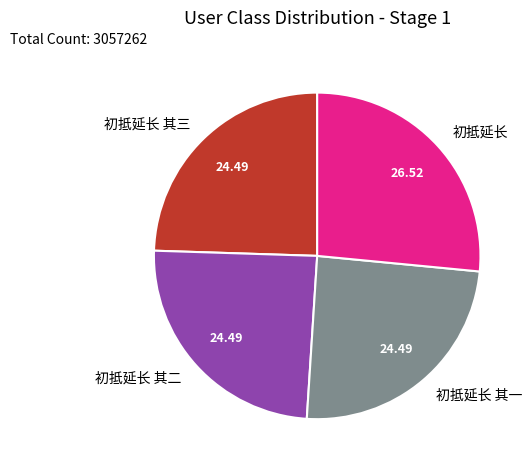

Count the number of slices in the pie.

4